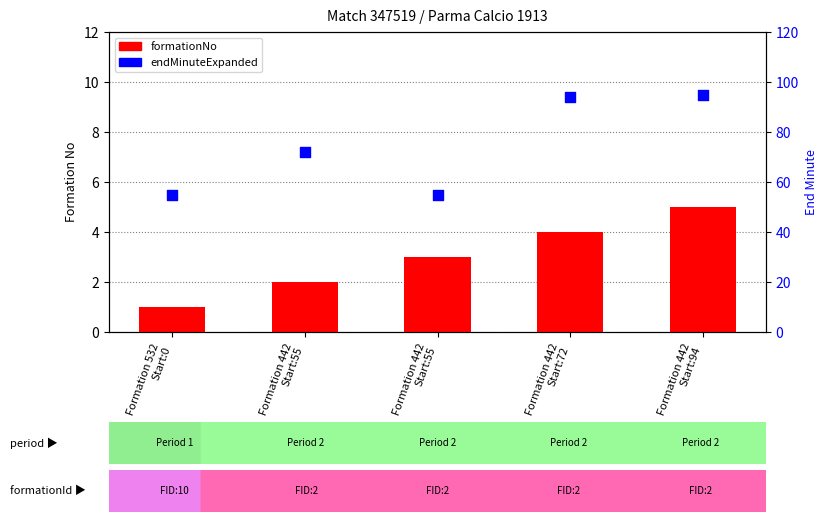

Which series contains the lowest Y value?

formationNo